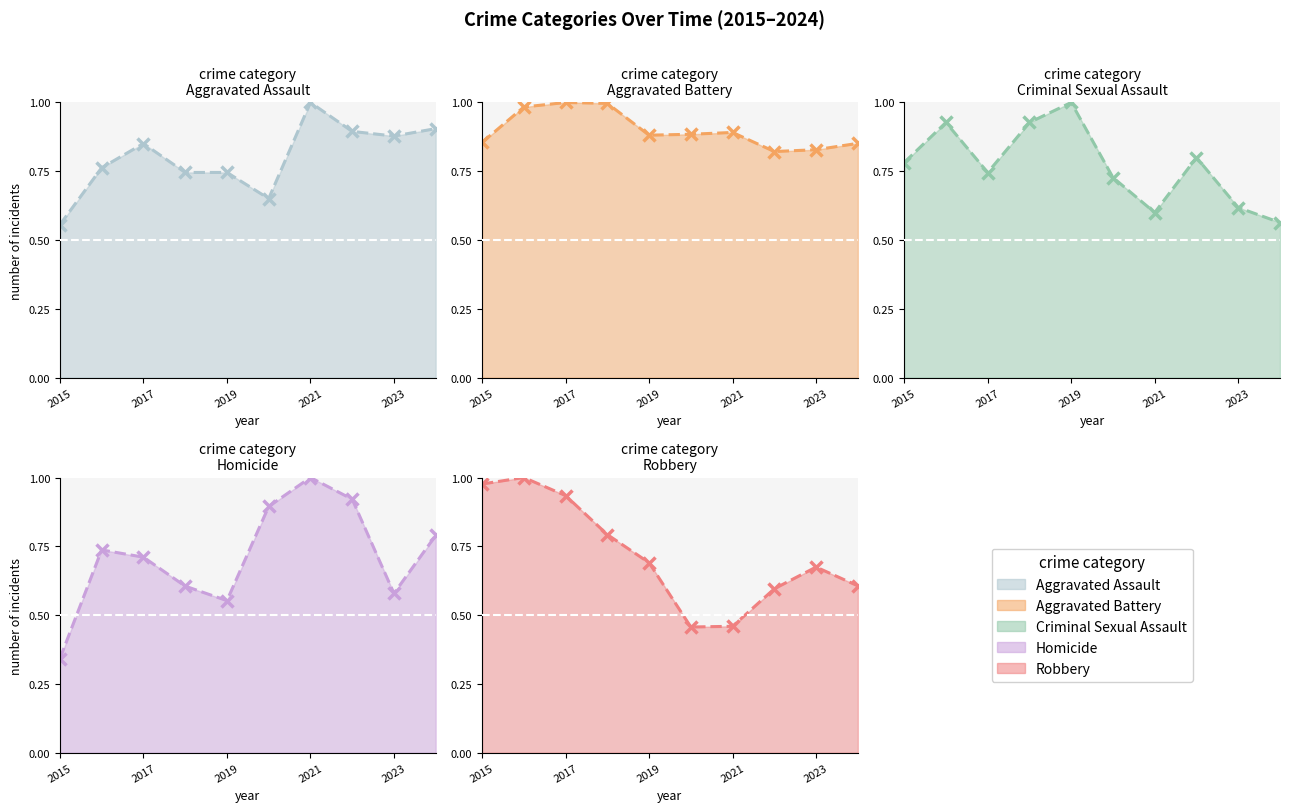

True or false: Homicide has more than 1 interior local peaks.

True